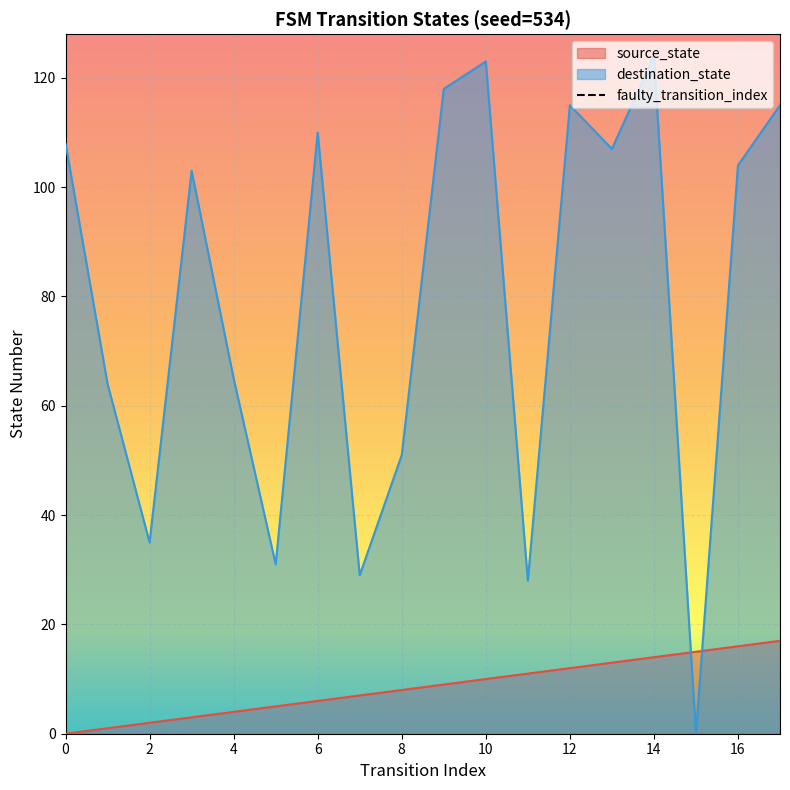

How many values are below 1?

1